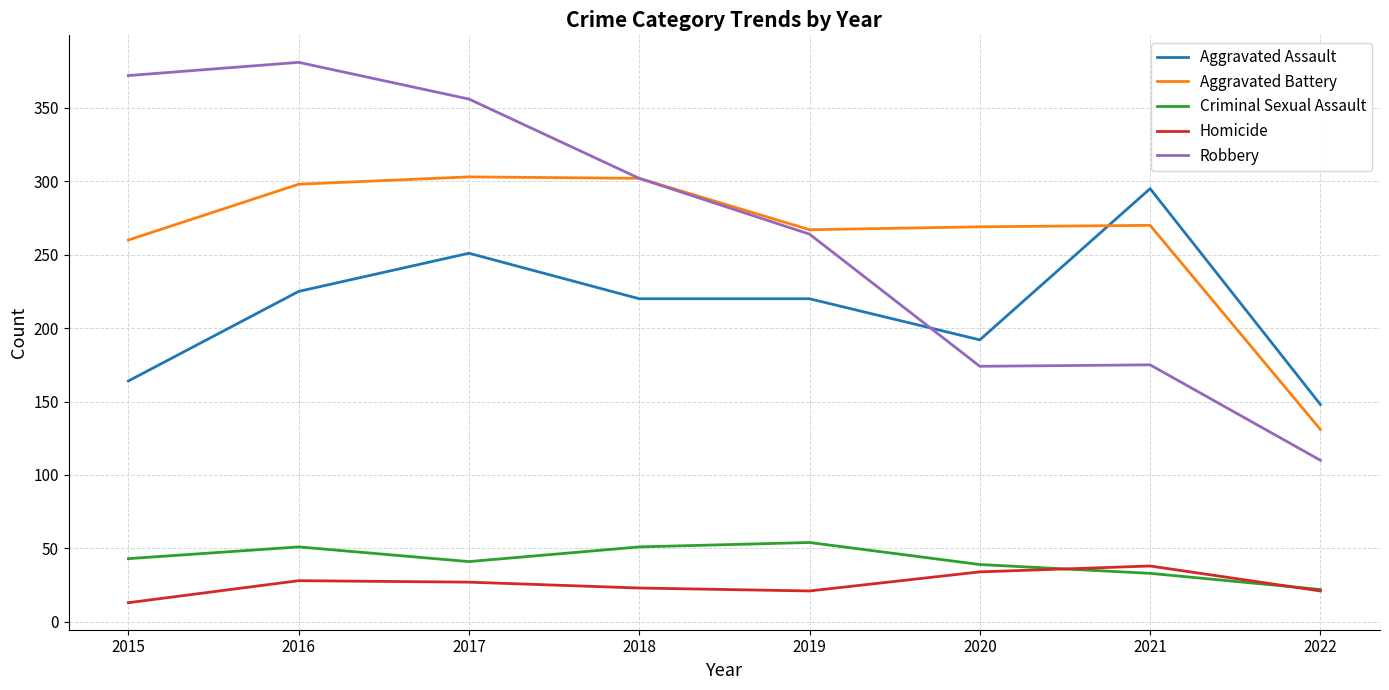

How many distinct data groups are displayed?

5